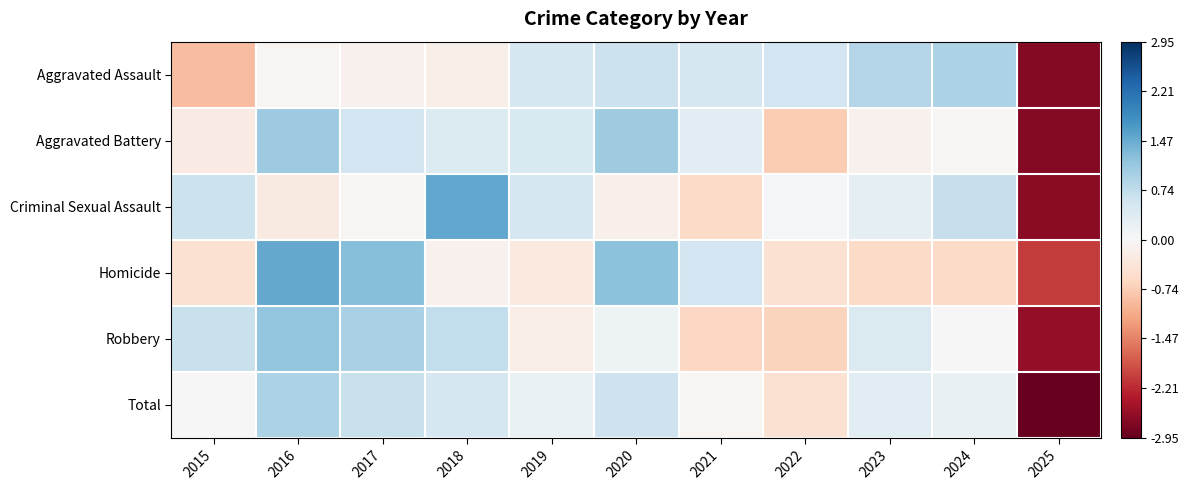

What is the difference between the highest and lowest values at 2018?

1.7